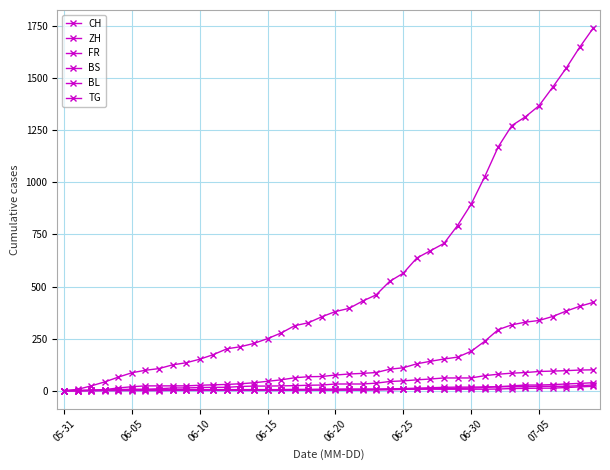

How many lines are shown in the chart?

6